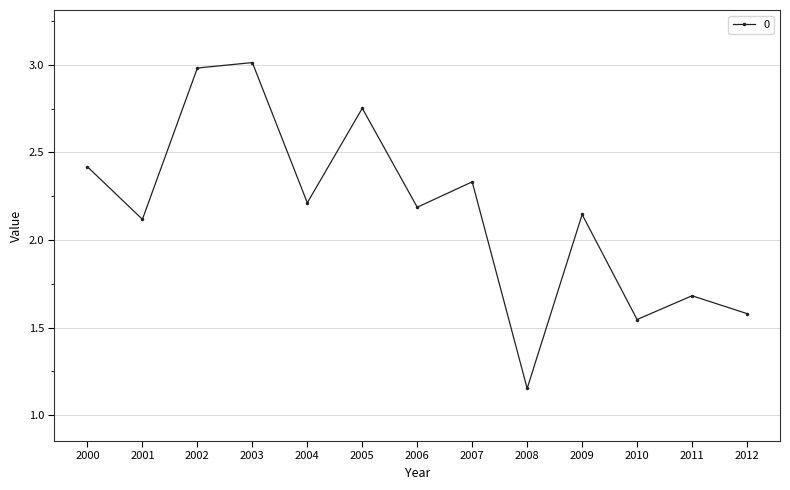

List the labels in order of value, largest first.

2003, 2002, 2005, 2000, 2007, 2004, 2006, 2009, 2001, 2011, 2012, 2010, 2008